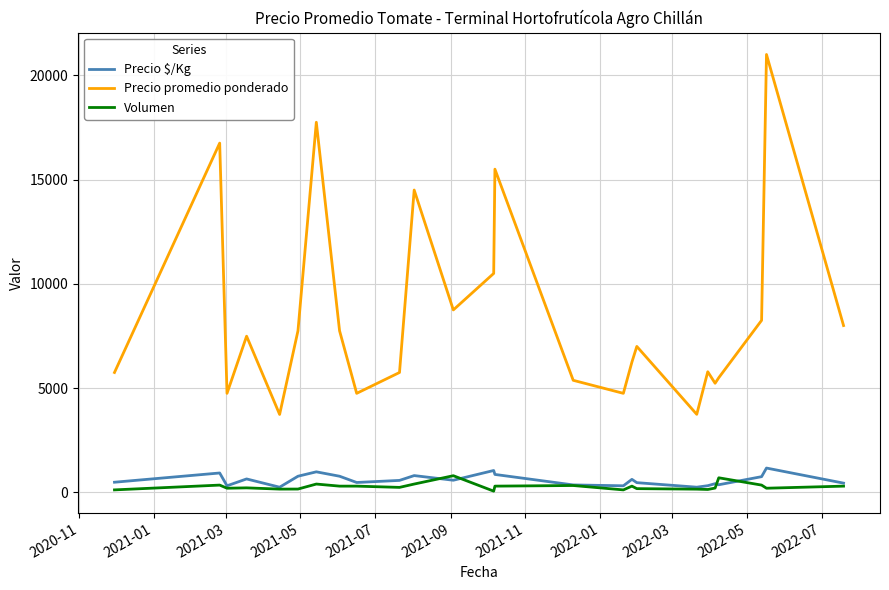

What is the maximum value for Precio $/Kg?

1167.0